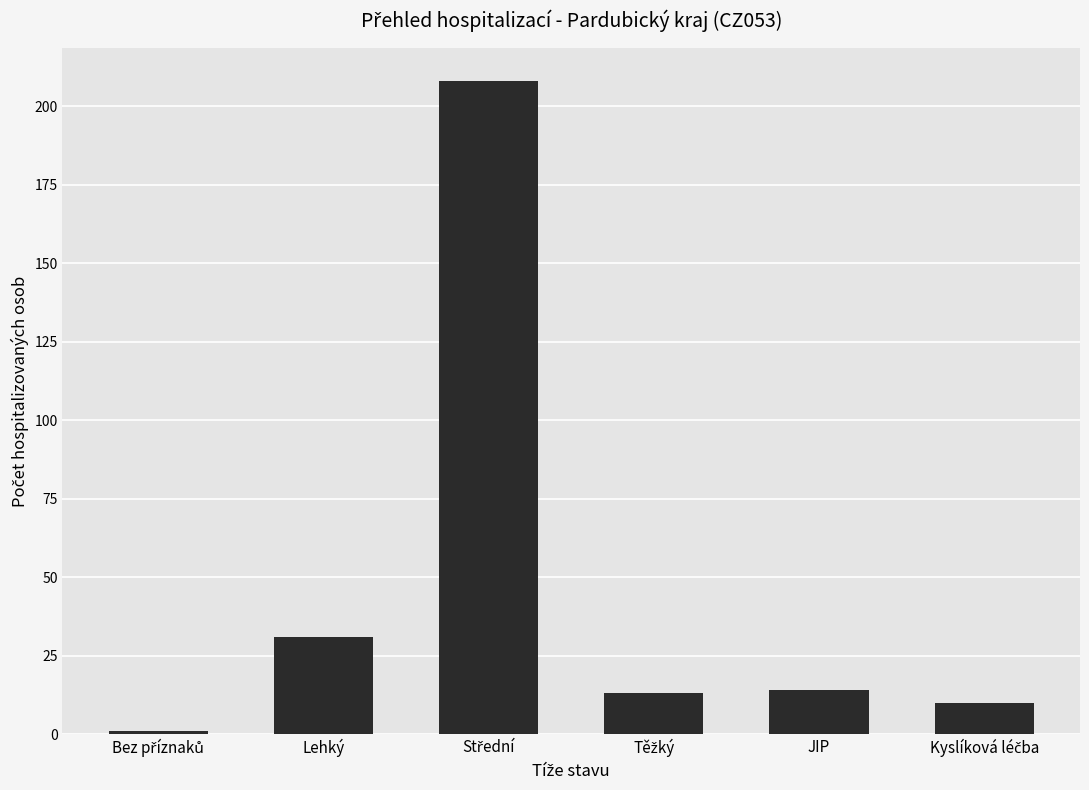

What is the minimum value shown in the chart?

1